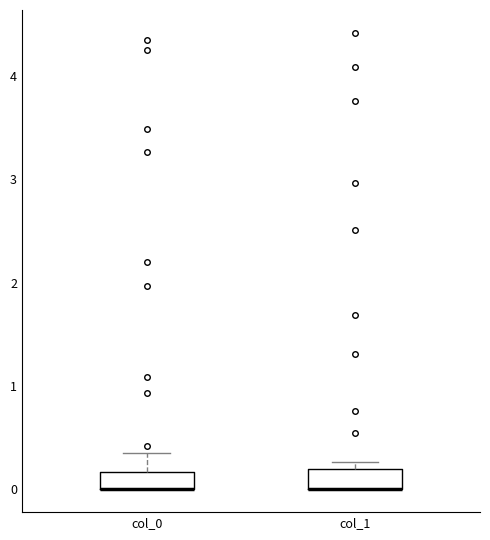

Where is the upper edge of the box for col_1 on the y-axis? The values are not printed on the chart, so give them approximately, as read against the axis.

0.2